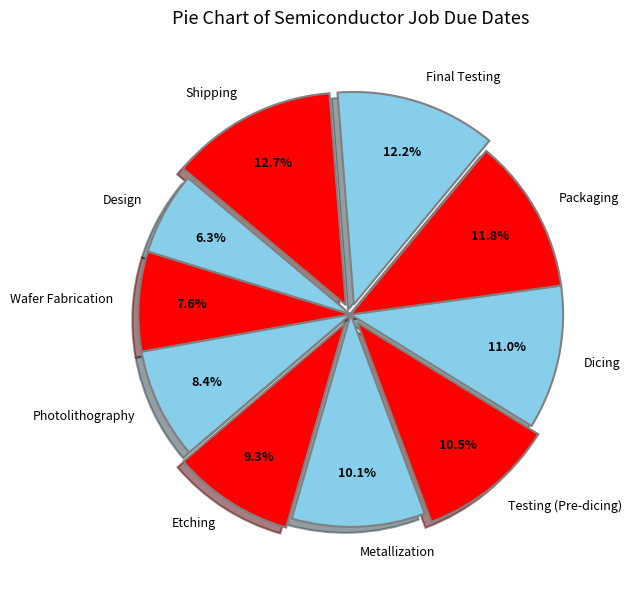

Combined, do Packaging and Metallization account for over 50%?

No